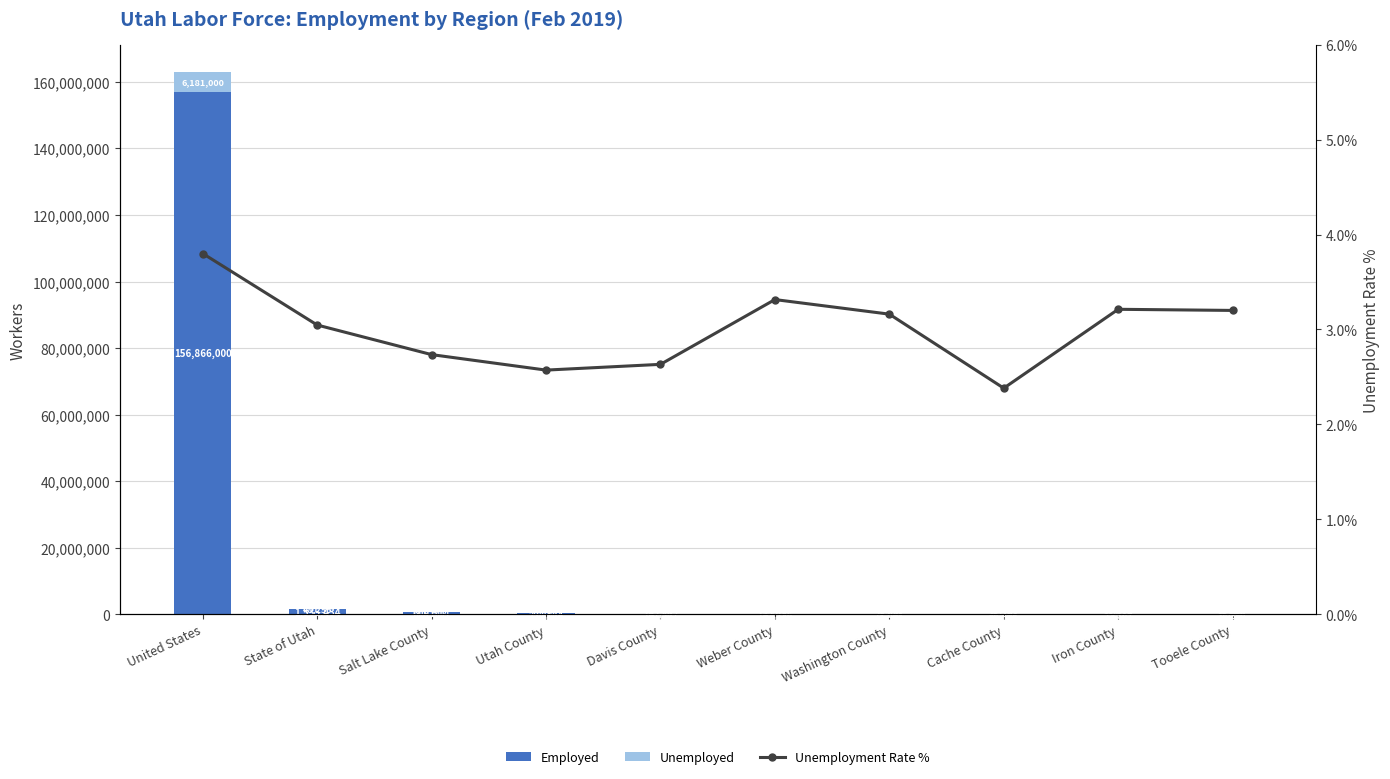

What is the spread (max minus min) of values at Iron County?

22803.8